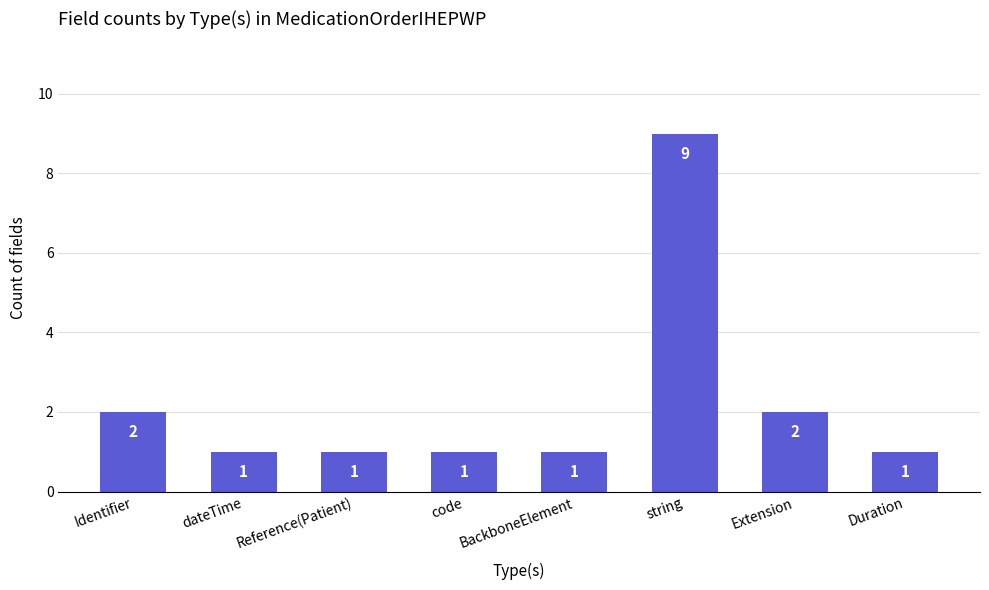

The chart shows a value of 1 at Duration. True or false?

True